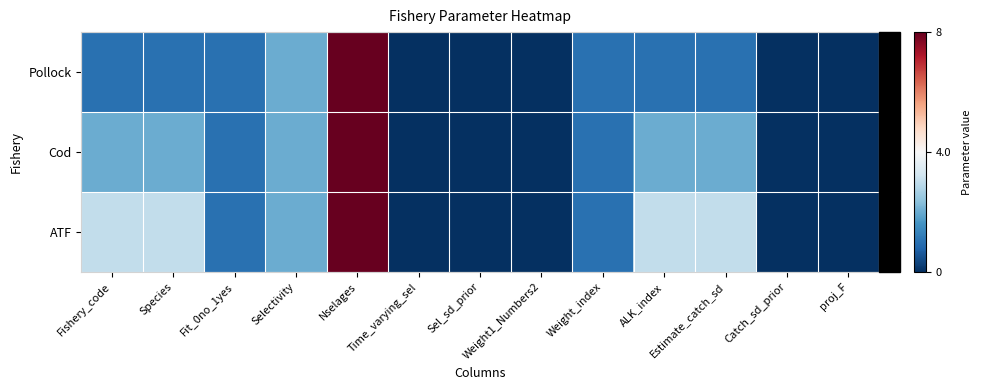

Rank the series by their average value, from lowest to highest.

Pollock, Cod, ATF